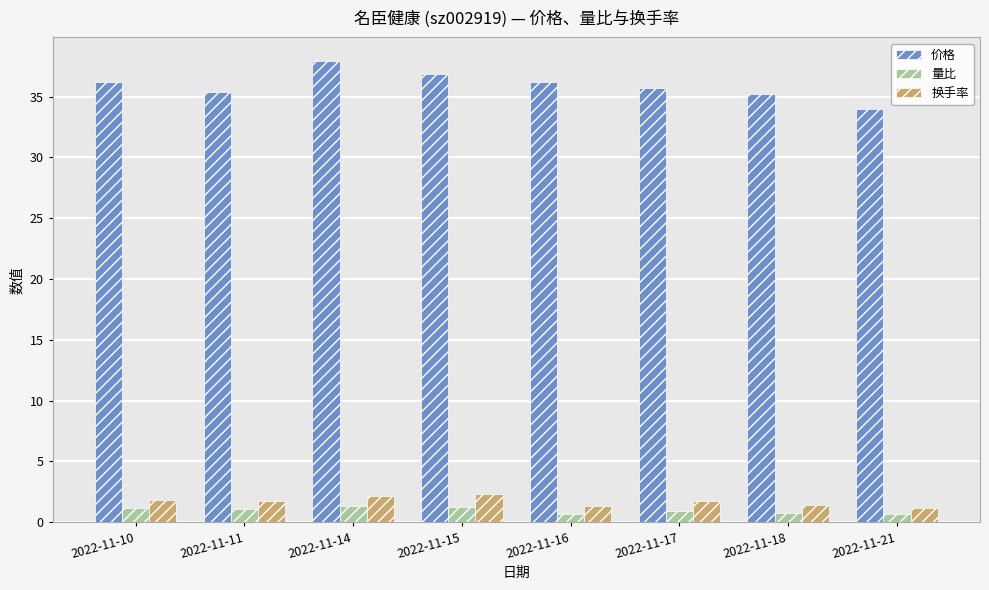

List the series in order of their peak value, highest first.

价格, 换手率, 量比